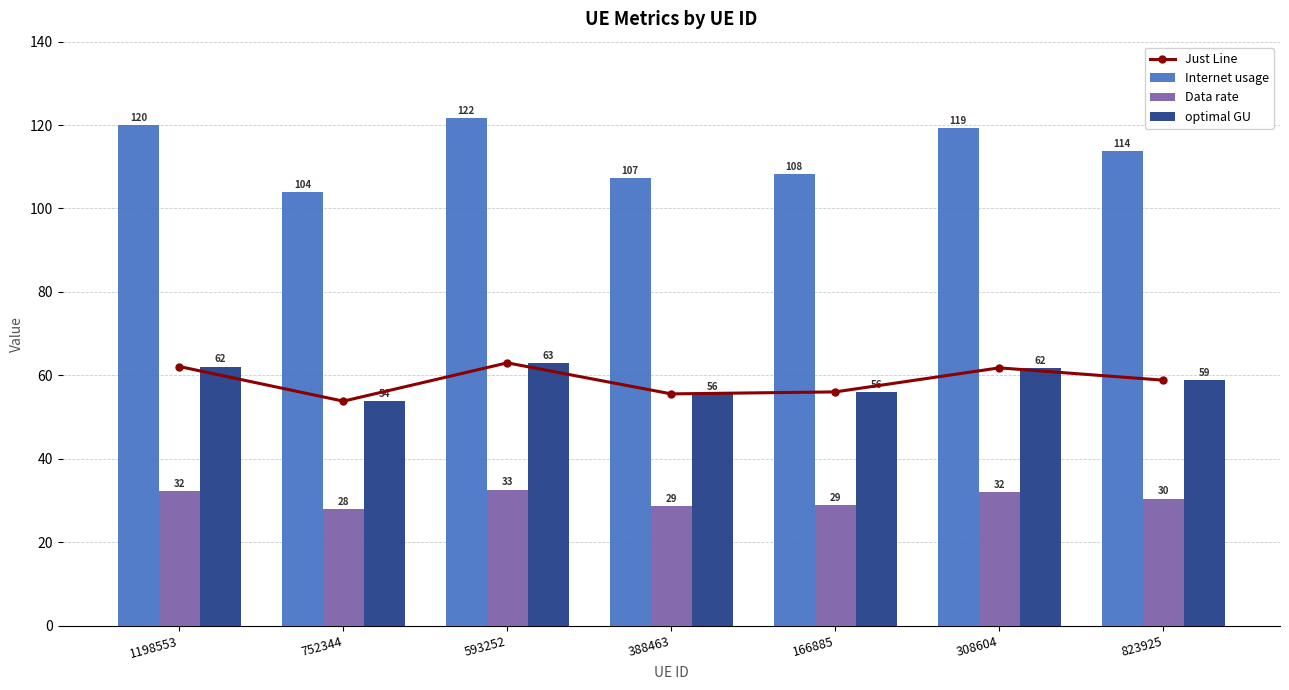

Which category has the highest value across all series?

593252